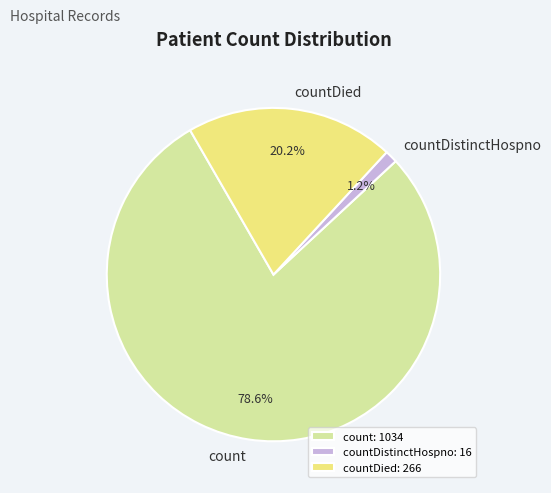

What percentage is NOT represented by count?

21.4%